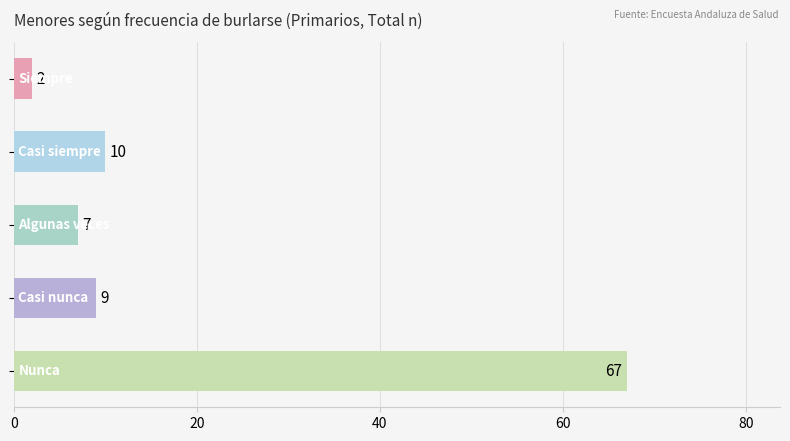

Count the number of categories in the chart.

5